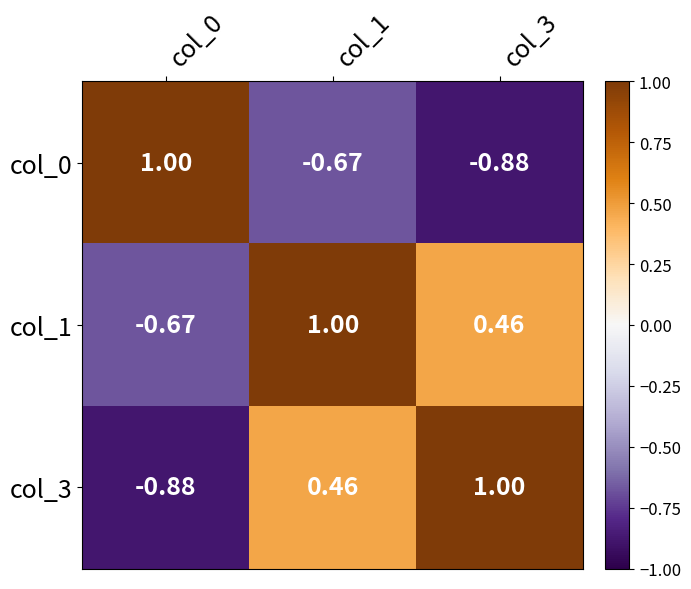

Is the value of col_0 at col_1 greater than the value of col_3 at col_3?

No